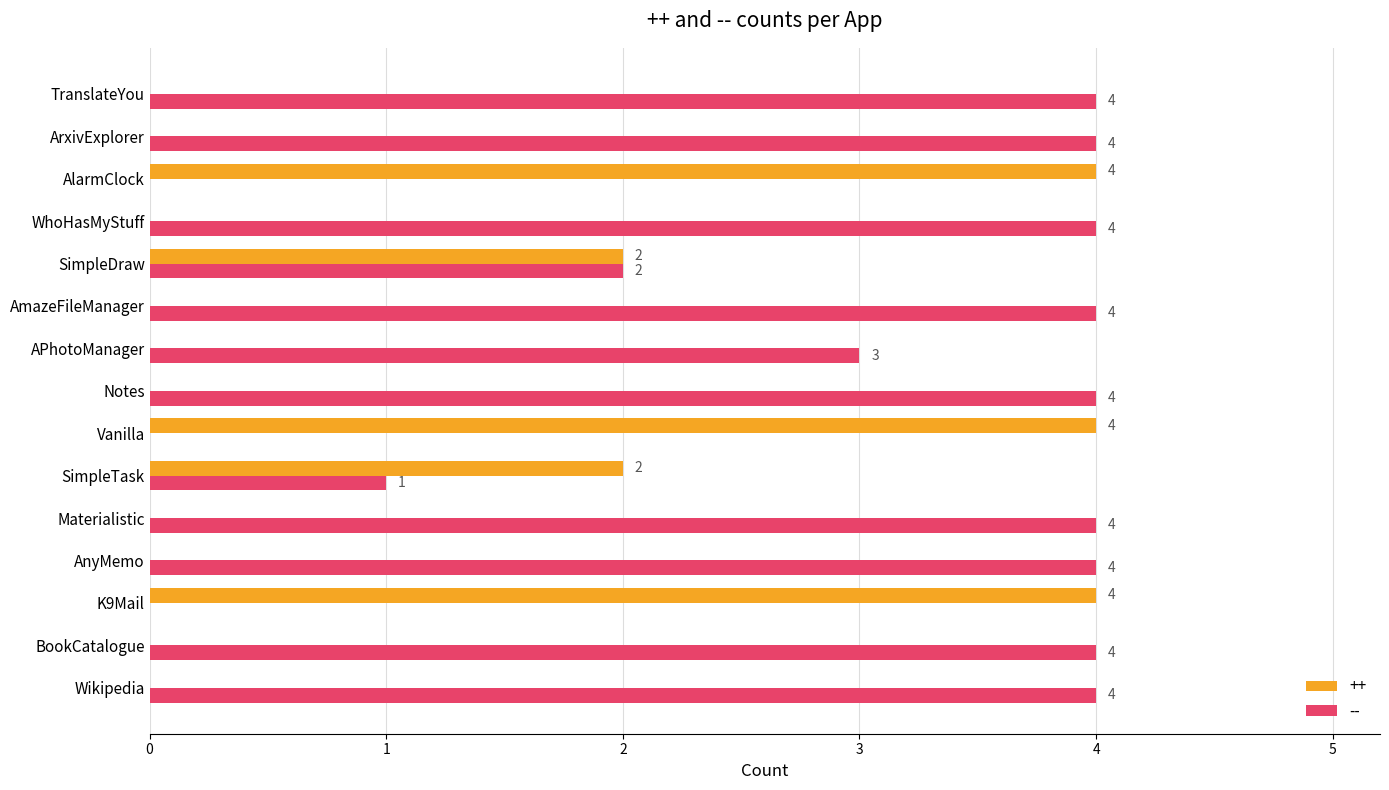

Where is -- nearest to the value 2?

SimpleDraw